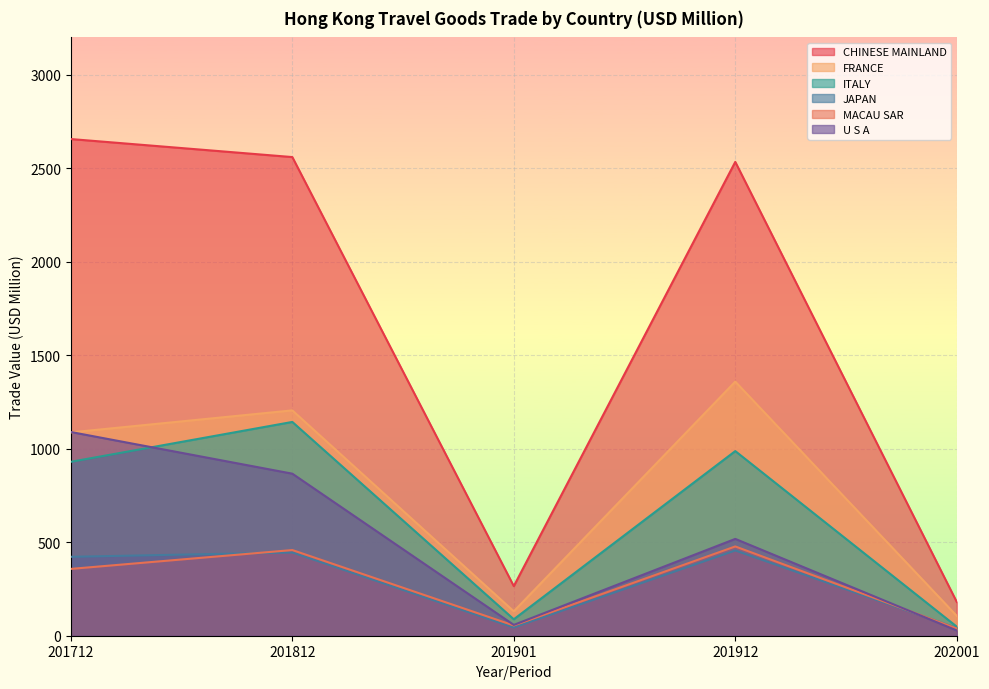

What is the highest value of the FRANCE series?

1359.1